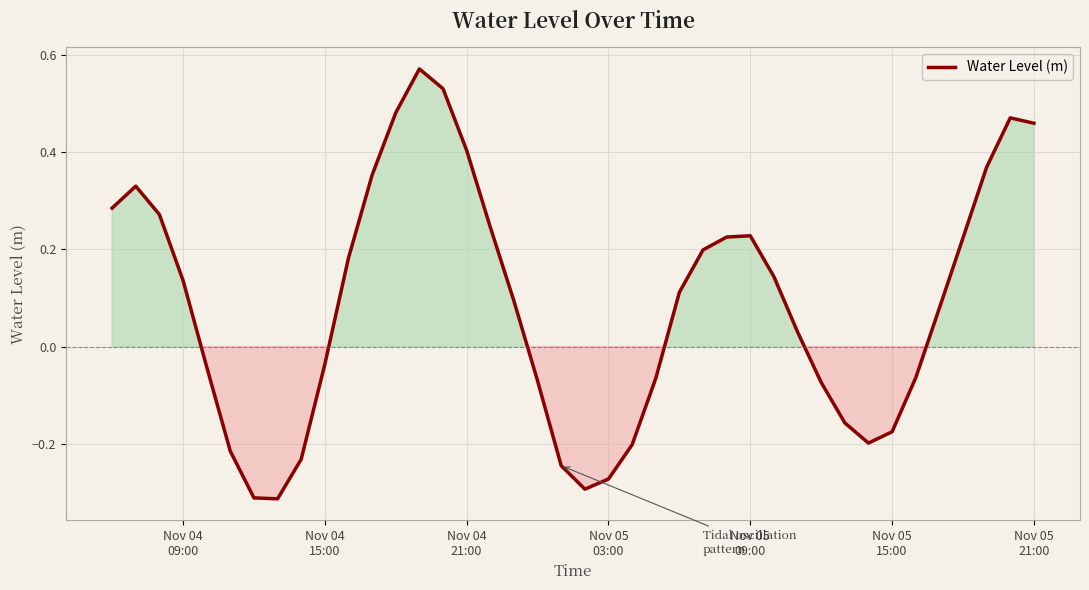

What is the difference between the maximum and minimum values?

0.9